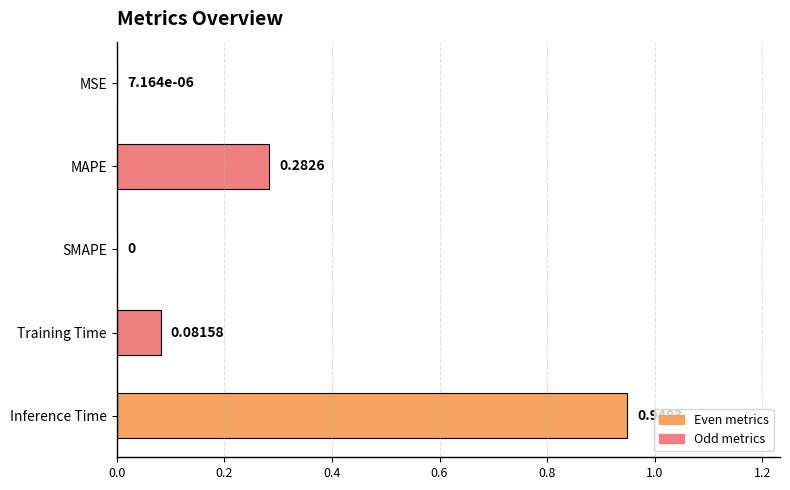

Are the bars horizontal?

Yes